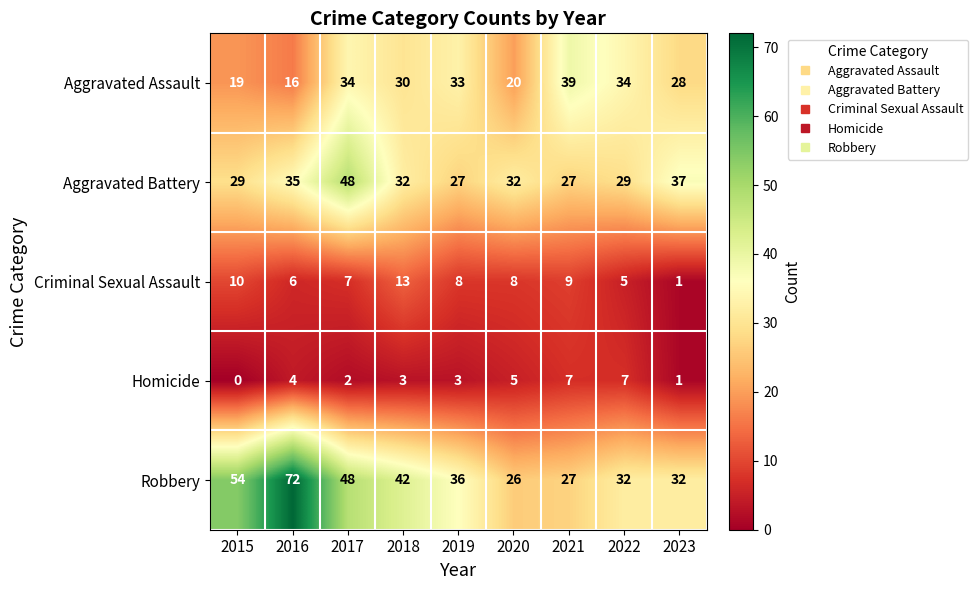

What is the total value across all series at 2016?

133